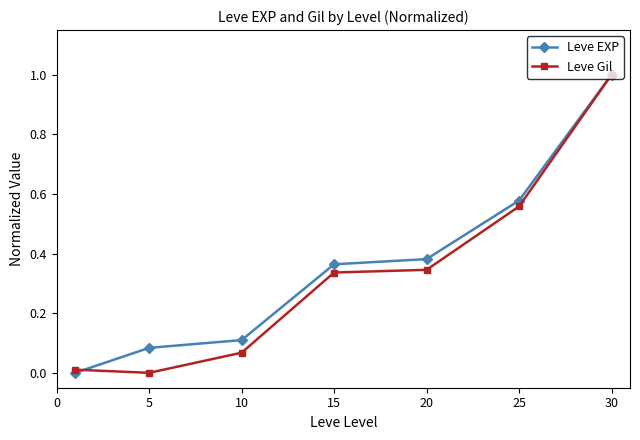

What is the sum of all Leve Gil values?

2.3